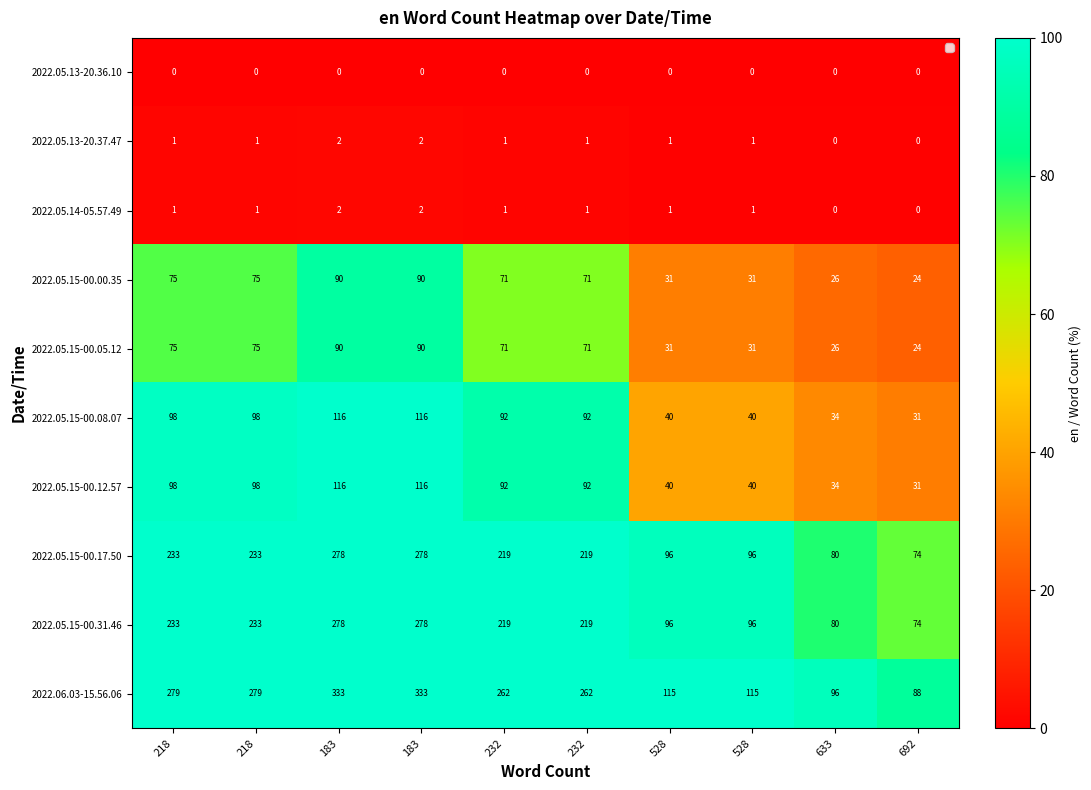

Between 183 and 232, which is larger?

183